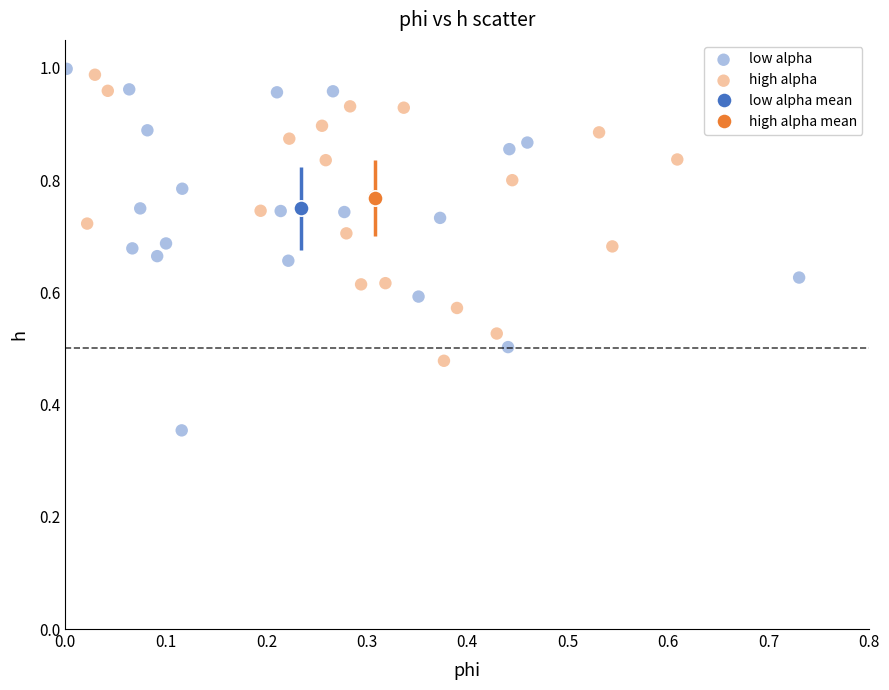

Which series has the largest Y range (max minus min)?

low alpha